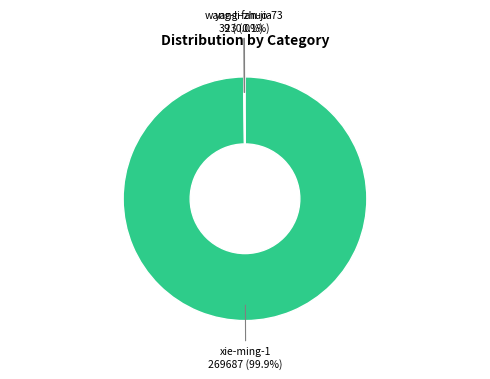

How many segments does this pie chart have?

3